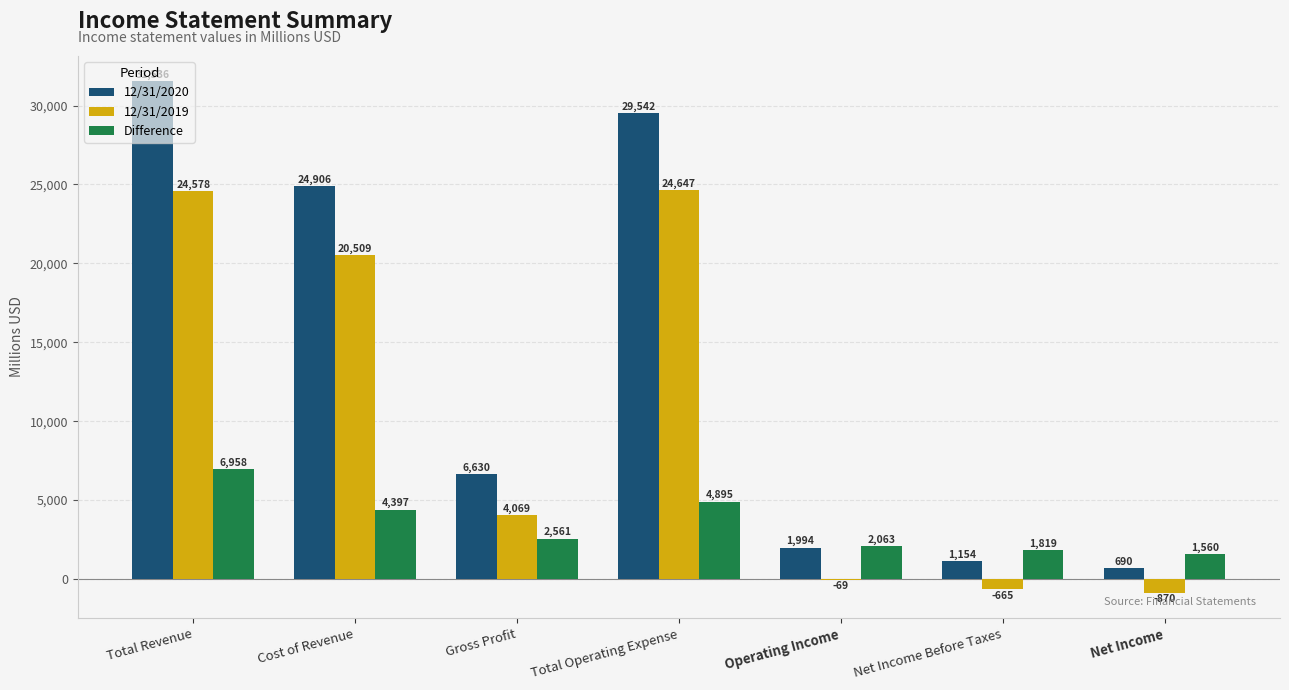

What is the average value of the Difference series?

3465